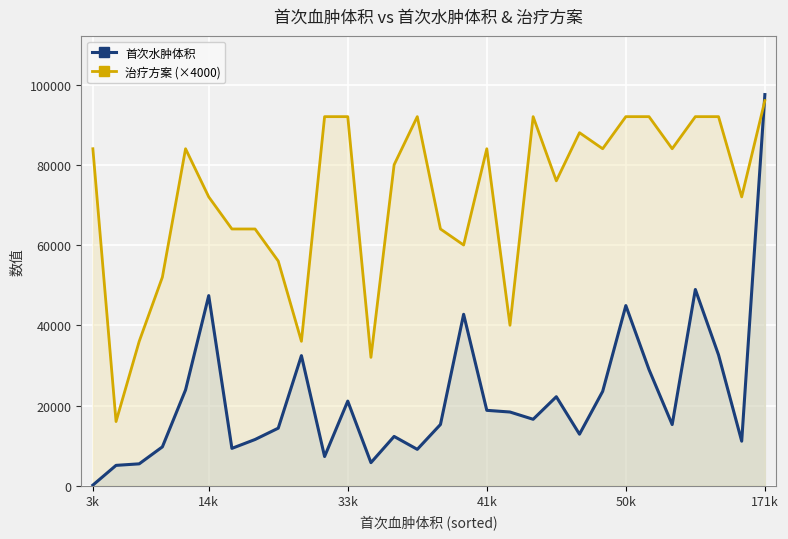

List the series in order of their peak value, lowest first.

治疗方案 (×4000), 首次水肿体积